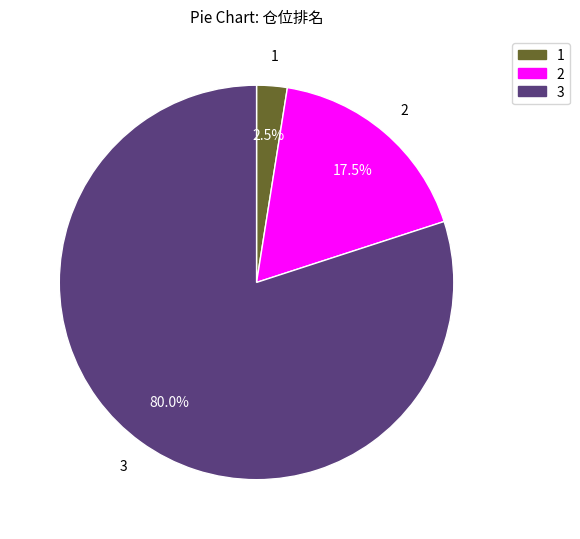

Does any single category account for the majority?

Yes